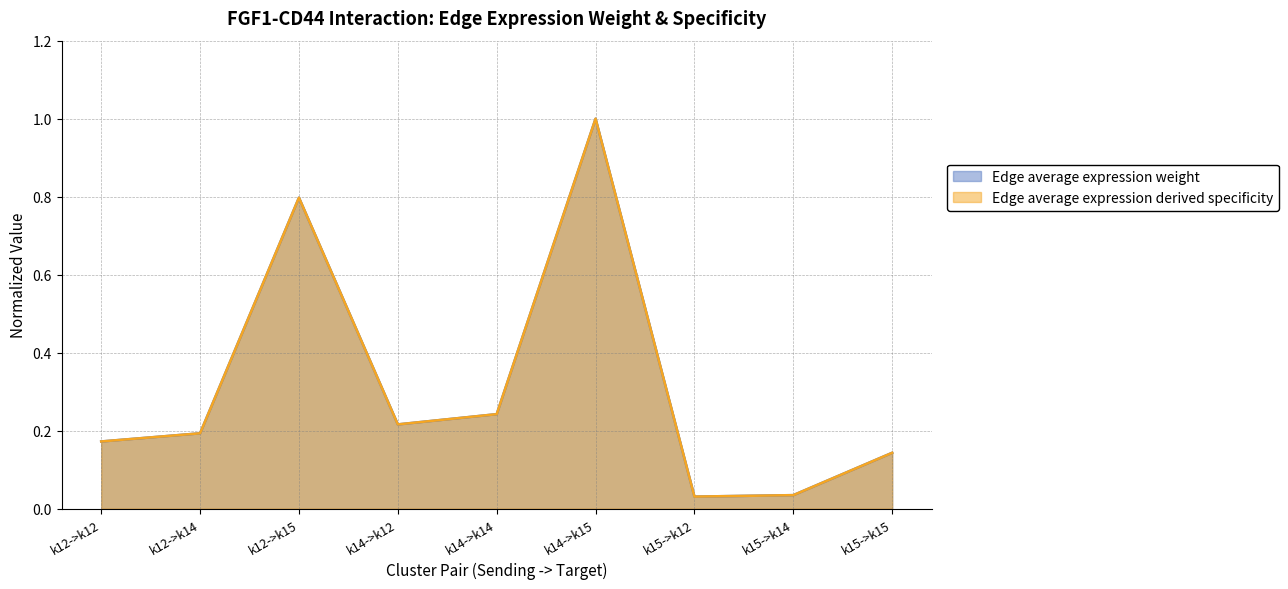

At which category does Edge average expression derived specificity reach its first local peak?

k12->k15